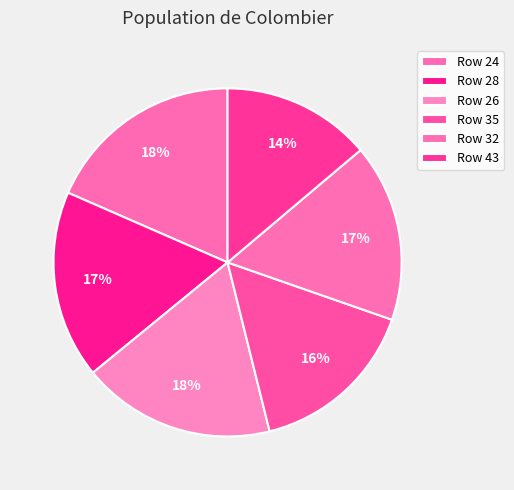

Count the number of slices in the pie.

6